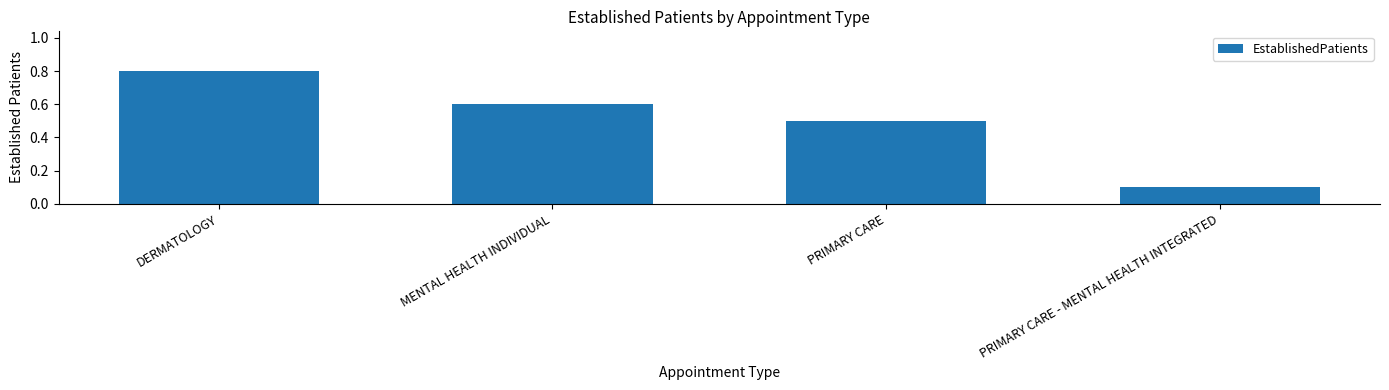

Reading left to right, extract all data points from this chart.

0.8	0.6	0.5	0.1